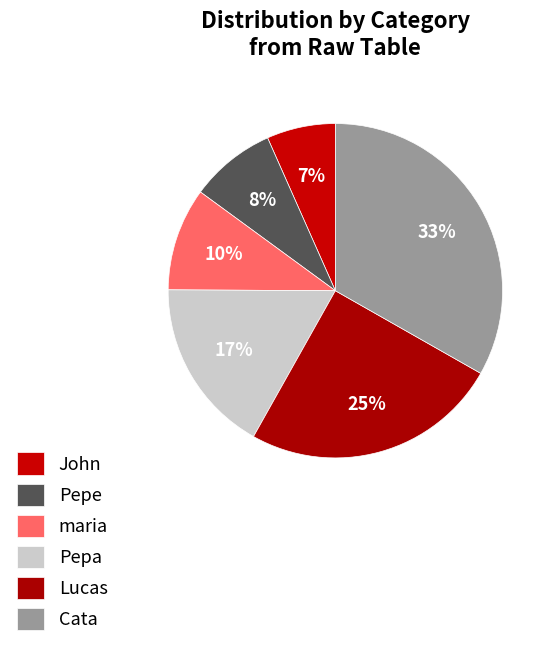

What is the smallest slice in the pie chart?

John